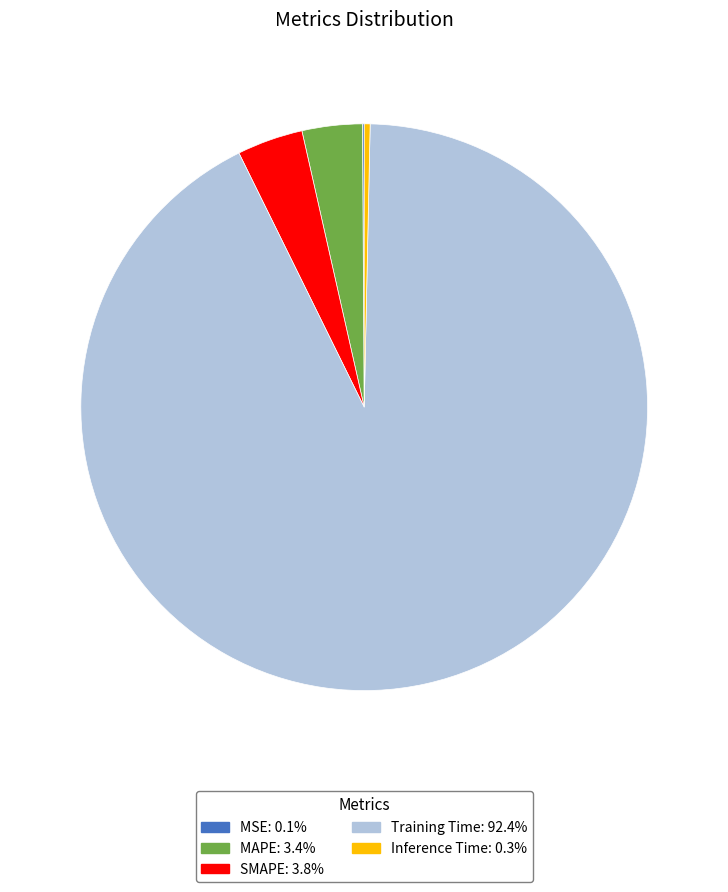

Is the sum of SMAPE and Training Time greater than half?

Yes